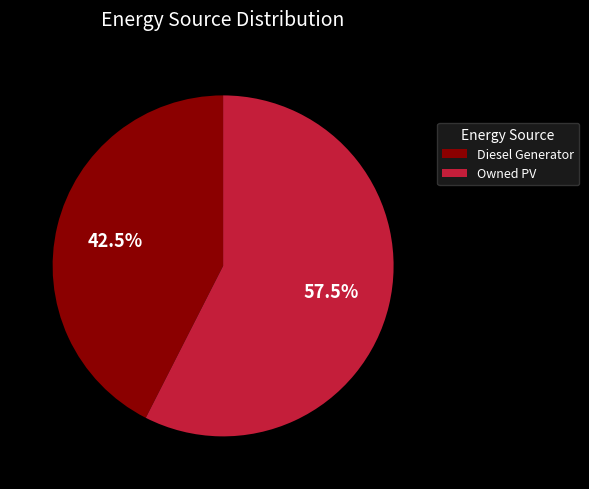

Approximately how many times larger is the value at Diesel Generator compared to Owned PV?

0.7